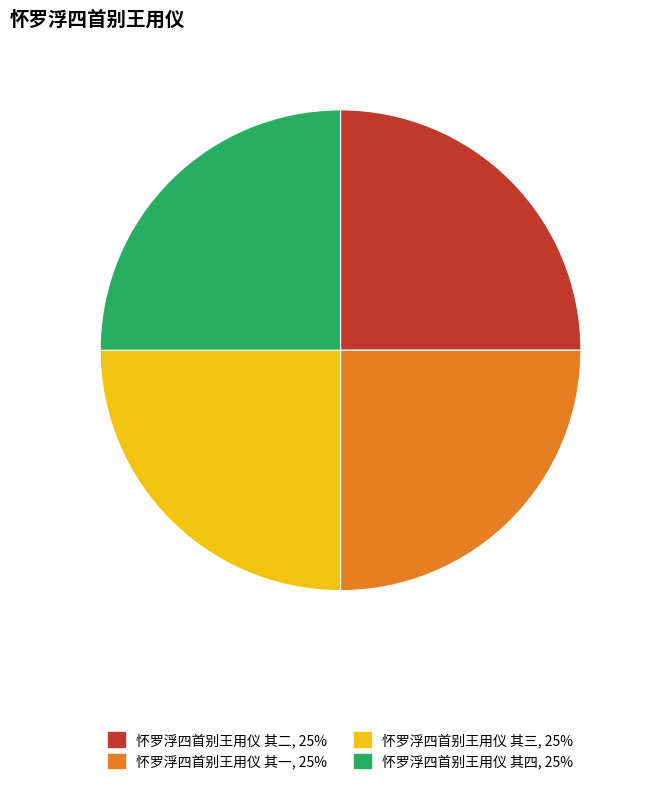

Is it true that 怀罗浮四首别王用仪 其二 is 25% of the pie?

True